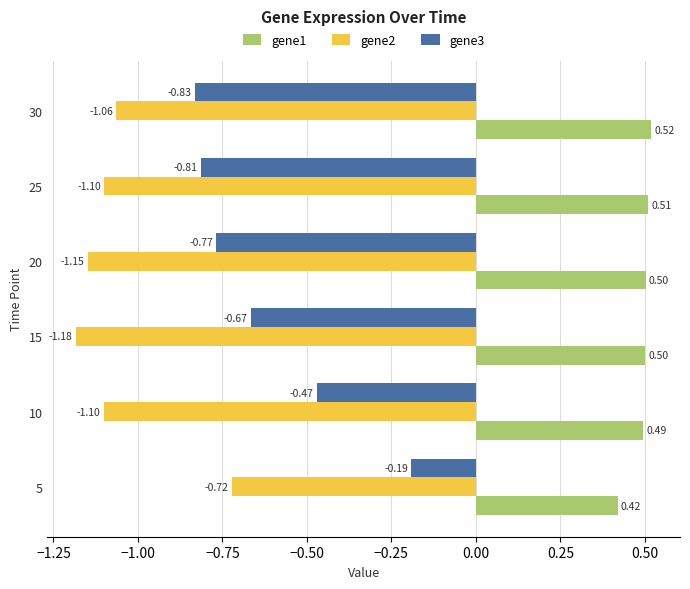

Rank the series by their average value, from lowest to highest.

gene2, gene3, gene1